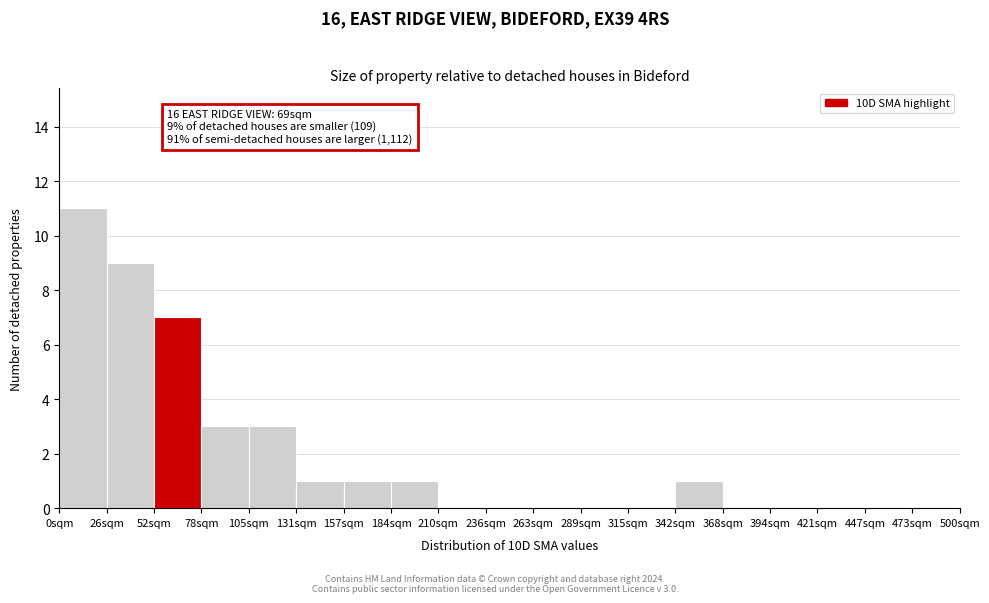

Which range on the x-axis has the tallest bar?

0 to 25